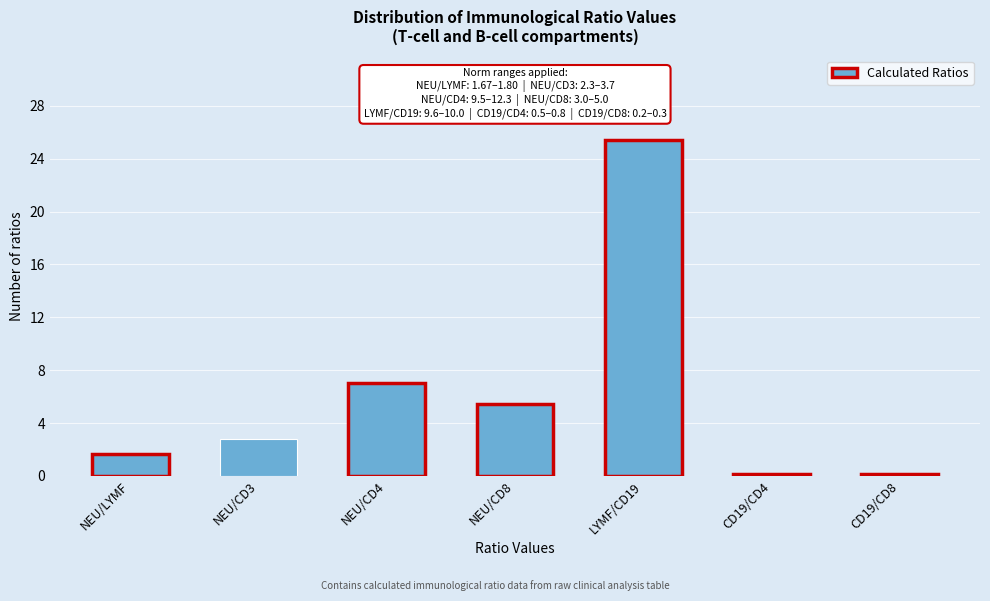

Where does the data first go above 2?

NEU/CD3